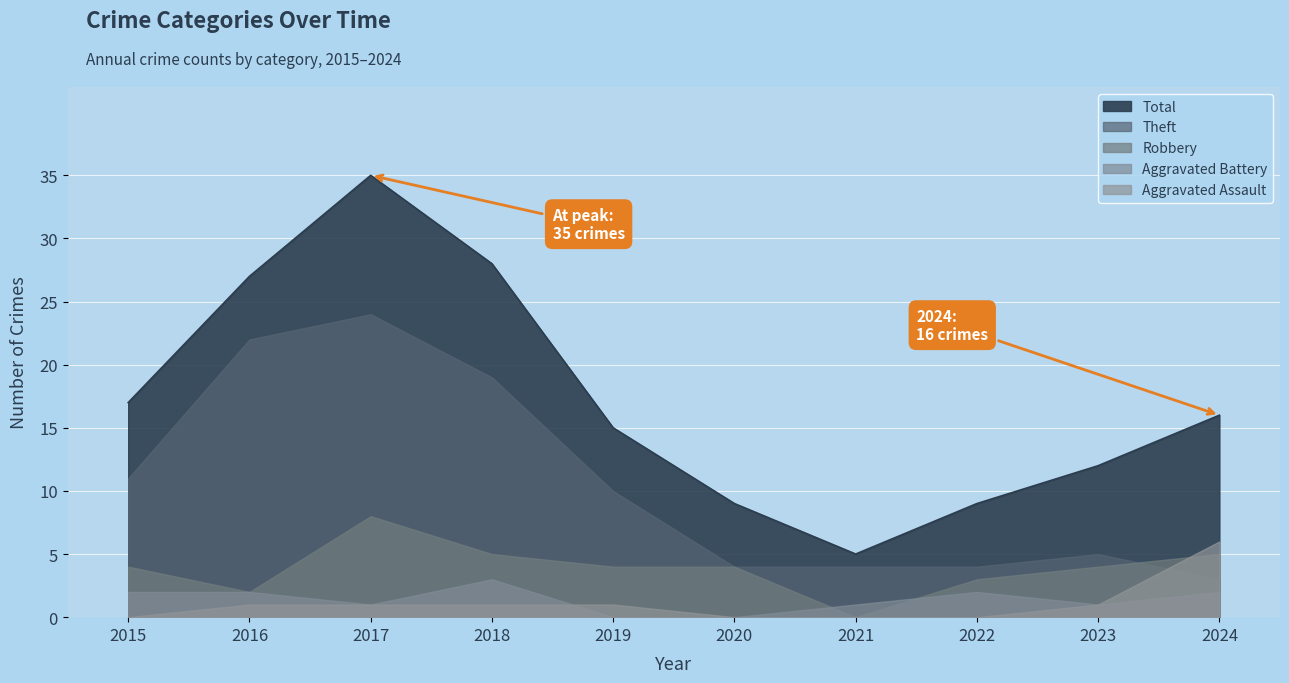

Rank the series by their maximum value, from lowest to highest.

Aggravated Battery, Aggravated Assault, Robbery, Theft, Total